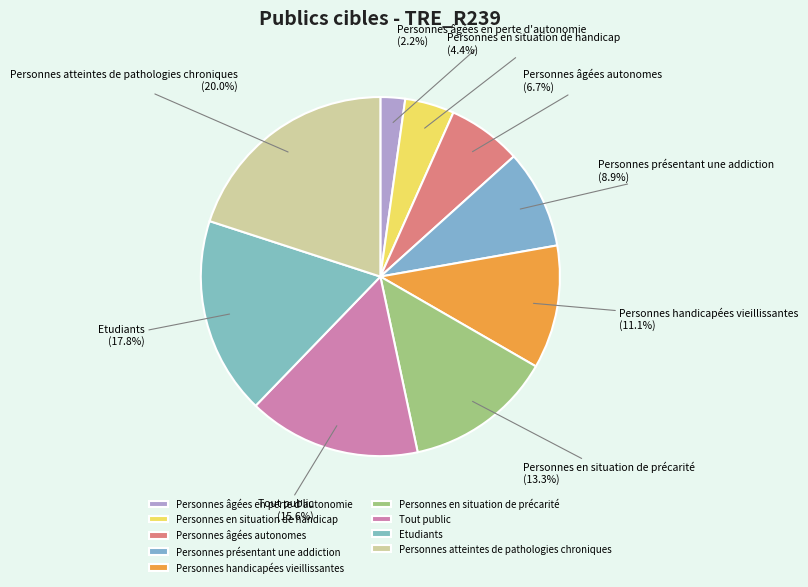

To the nearest percent, what is the difference between the Personnes en situation de précarité and Personnes présentant une addiction slice percentages?

4%